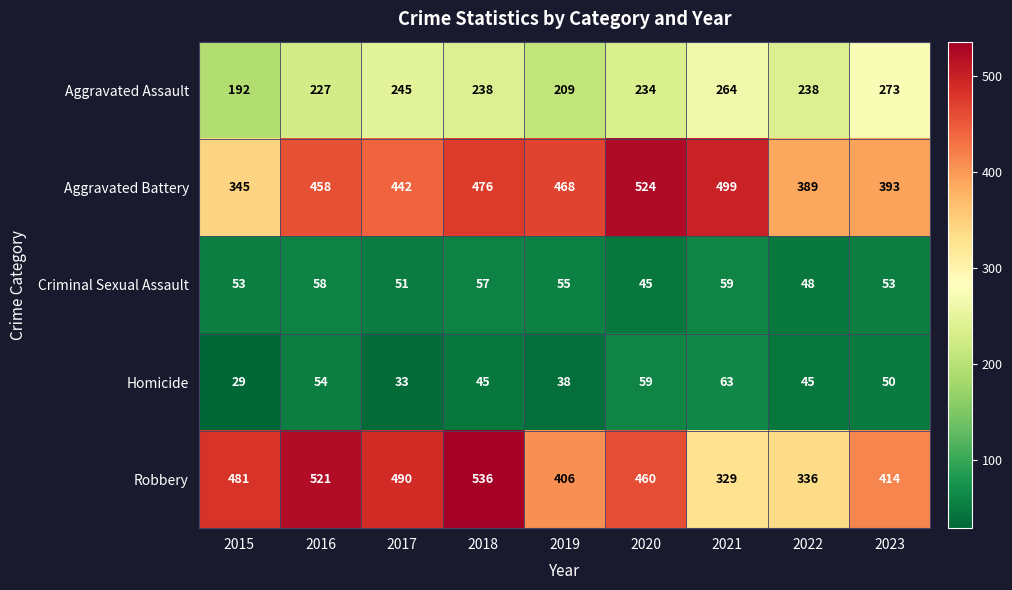

The value of Robbery at 2020 is 279. True or false?

False